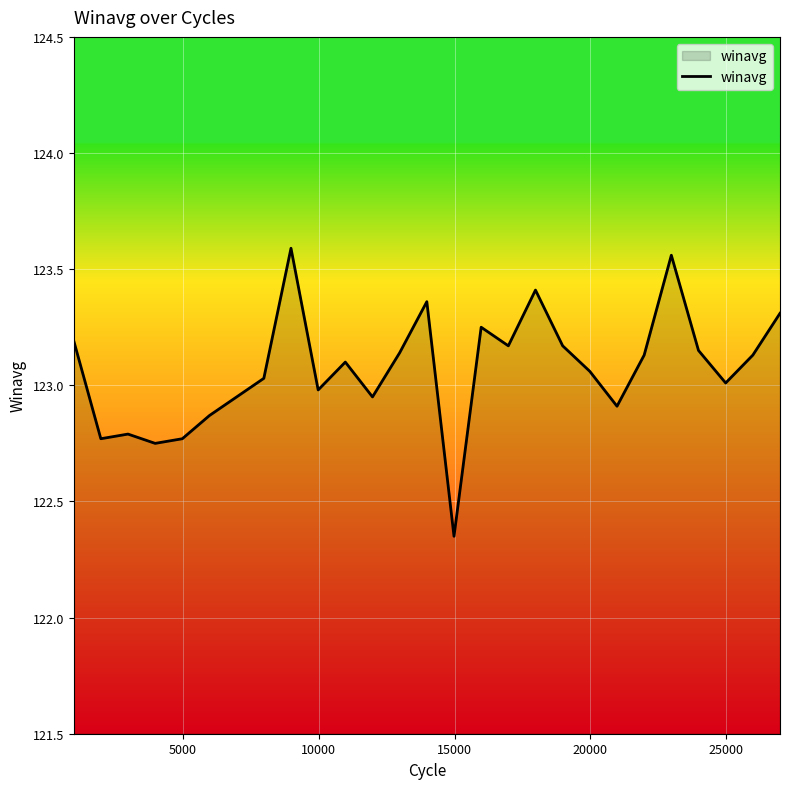

What is the difference between the maximum and minimum values?

1.2